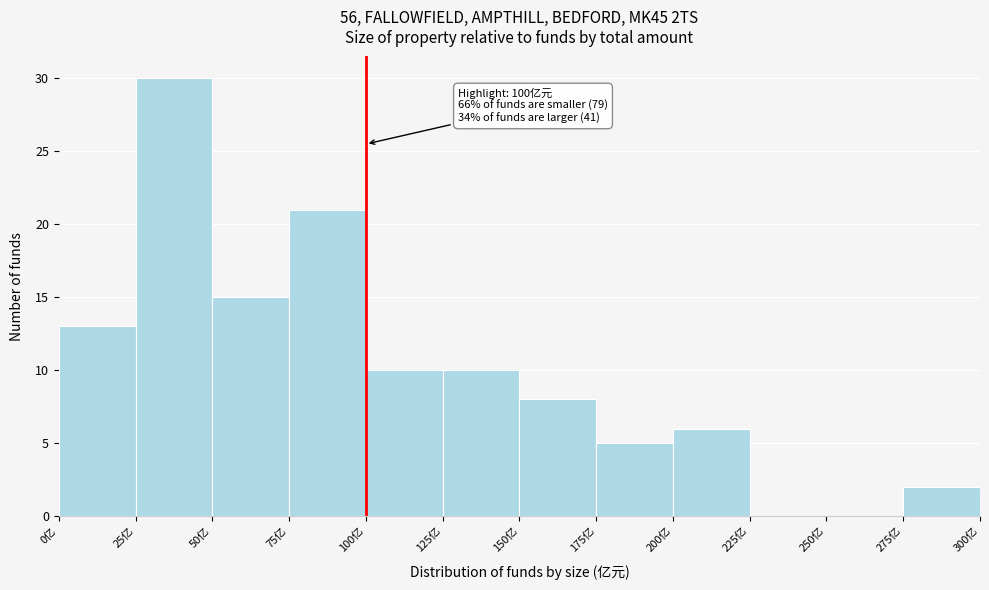

Over which range of the x-axis is the bar tallest?

25 to 50